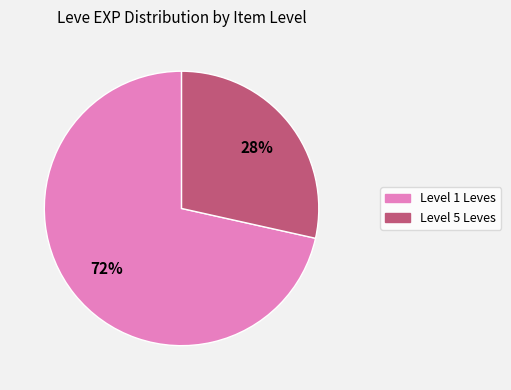

How many slices are in this pie chart?

2